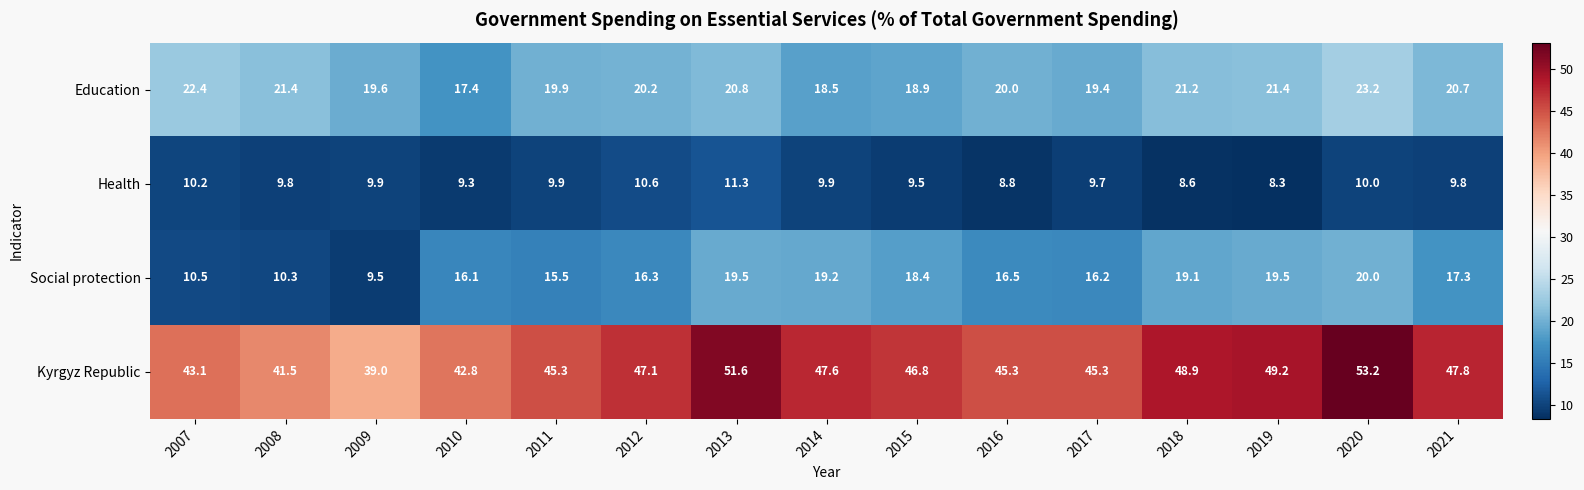

At how many categories does at least one series exceed 12?

15